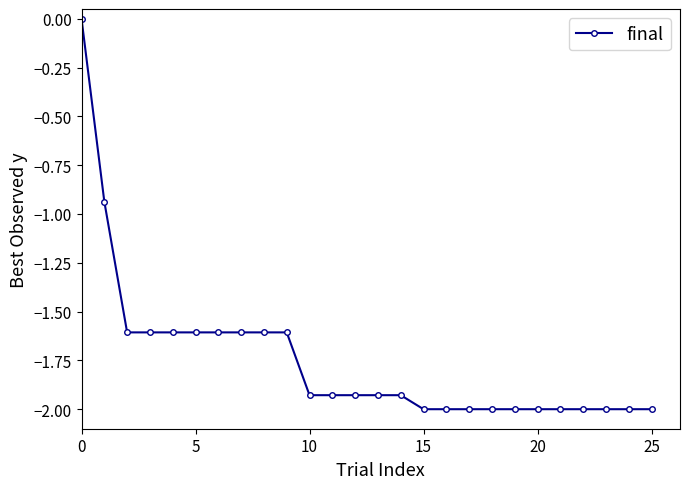

What is the difference between the maximum and minimum values?

2.0